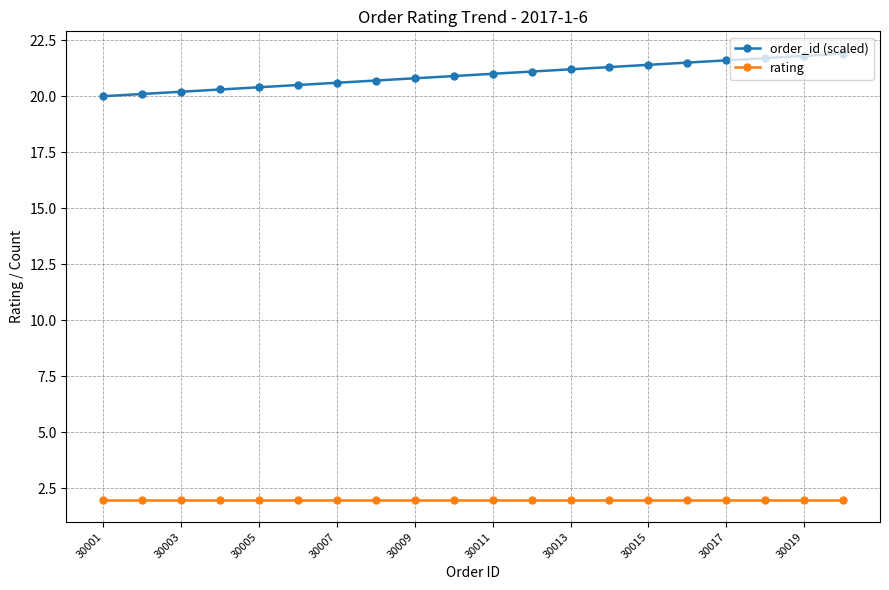

True or false: rating and order_id (scaled) cross at least once.

False